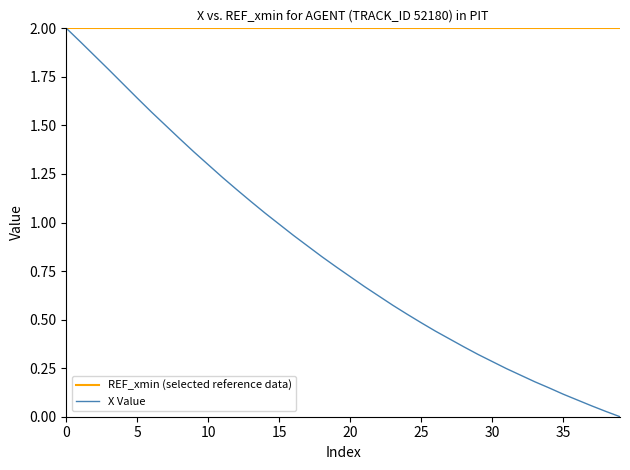

What is the greatest value displayed?

2.0